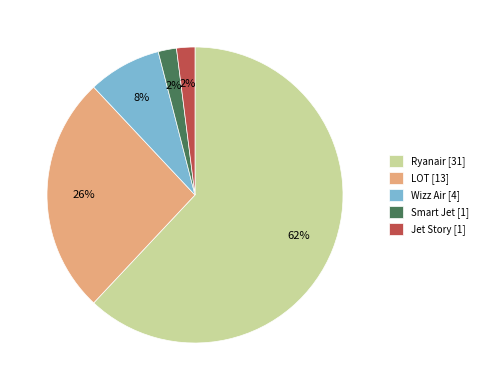

How many segments does this pie chart have?

5